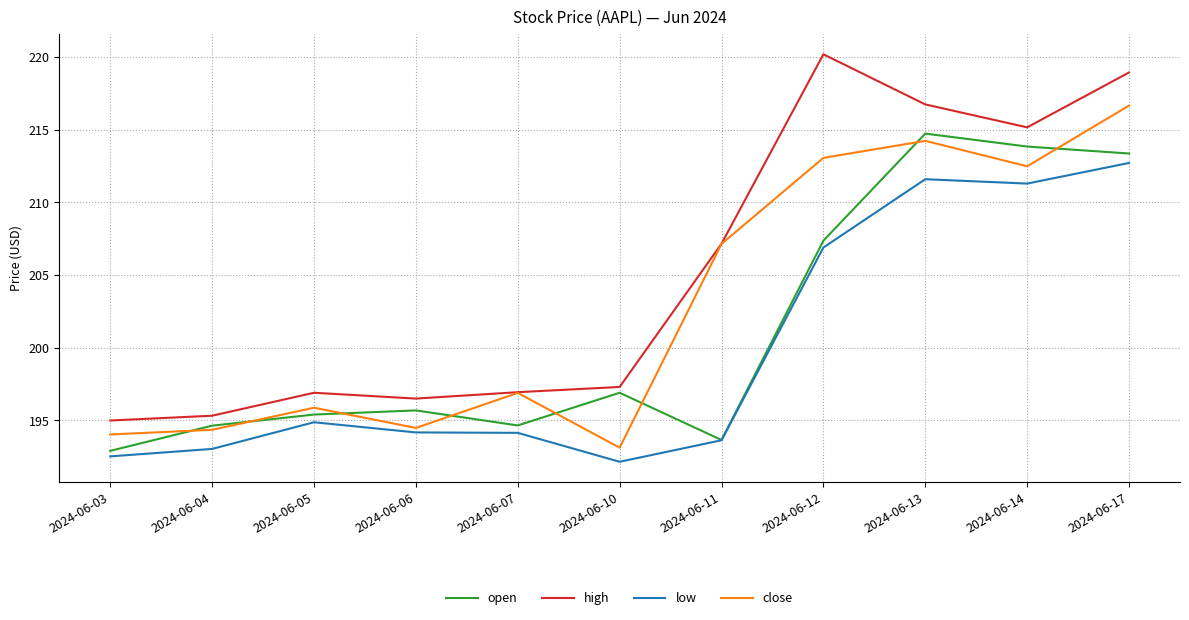

What is the smallest value displayed?

192.2